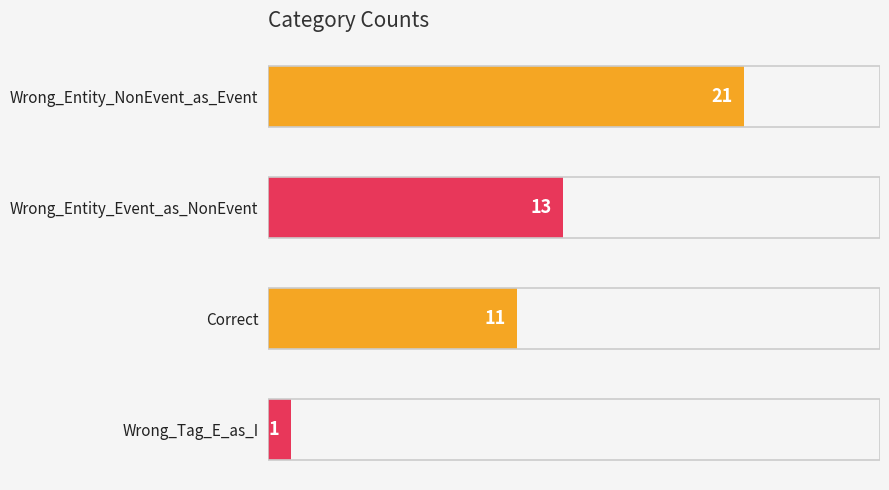

Are the bars grouped side by side (vs. stacked)?

No